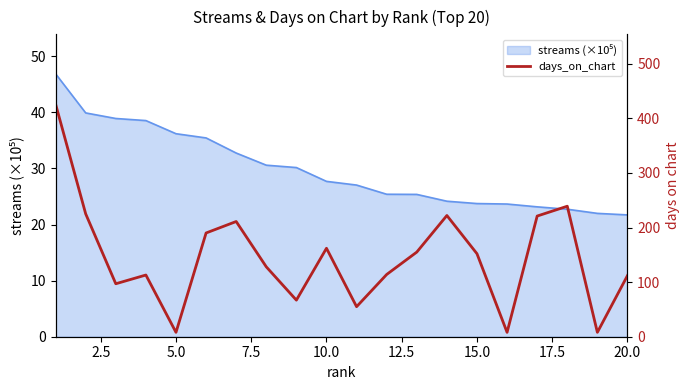

What is the value of the 13th point from the left?

155